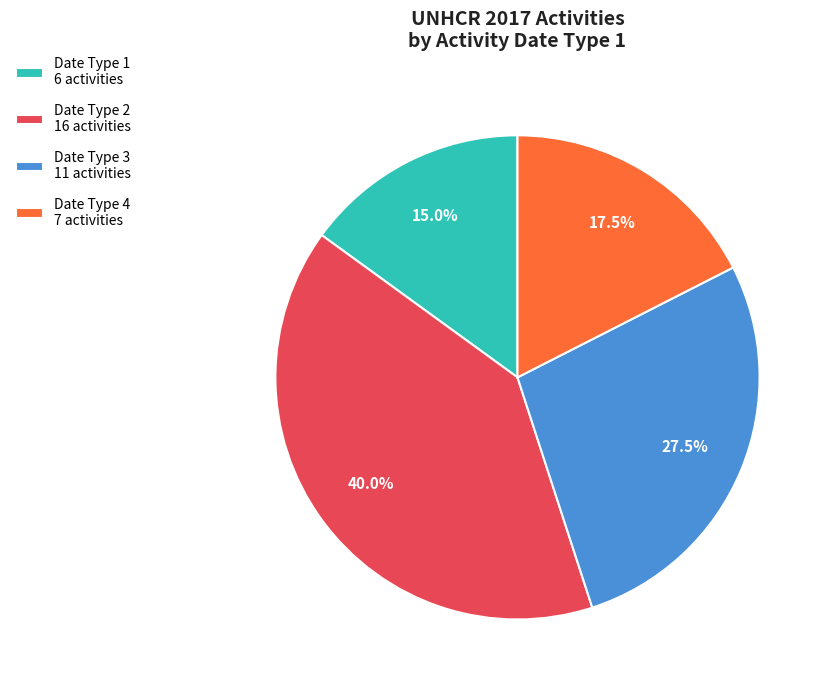

How many segments does this pie chart have?

4